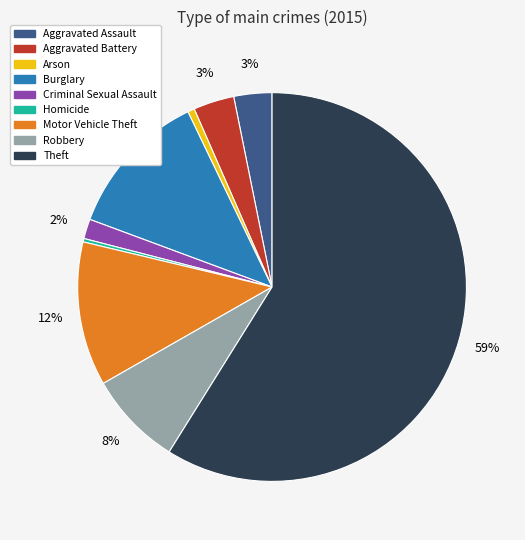

True or false: Motor Vehicle Theft accounts for 23% of the total.

False